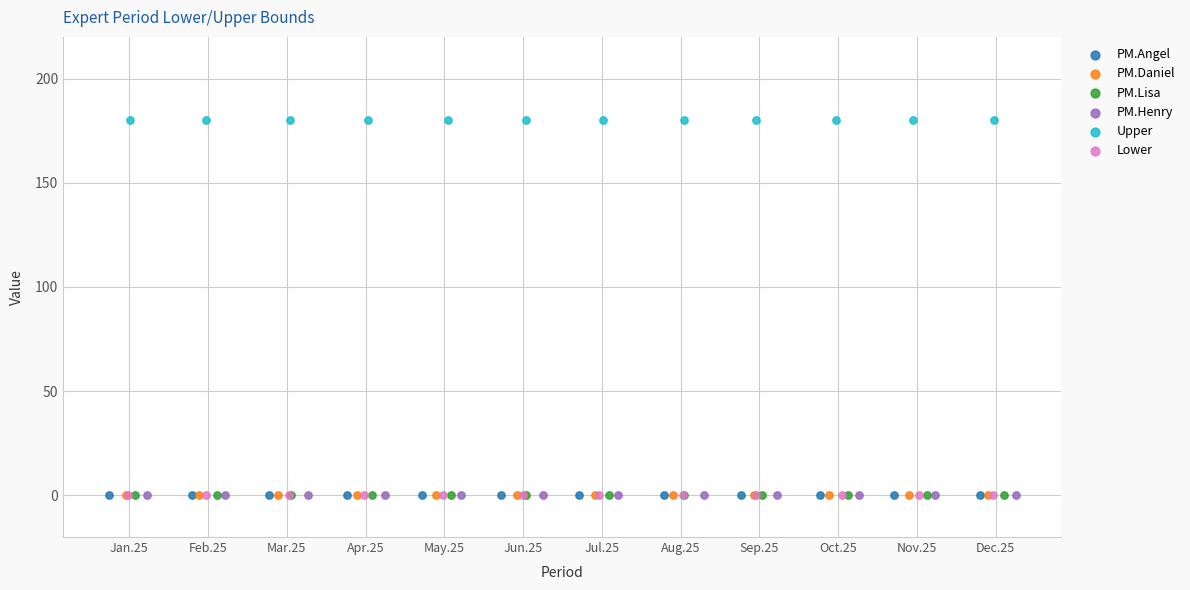

What are all the series names shown in the legend?

PM.Angel, PM.Daniel, PM.Lisa, PM.Henry, Upper, Lower